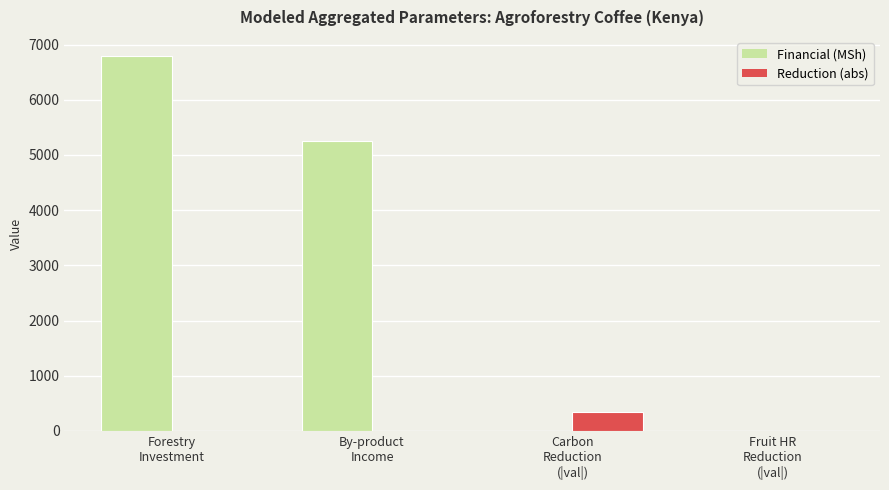

The value of Reduction (abs) at By-product
Income is 0.0. True or false?

True